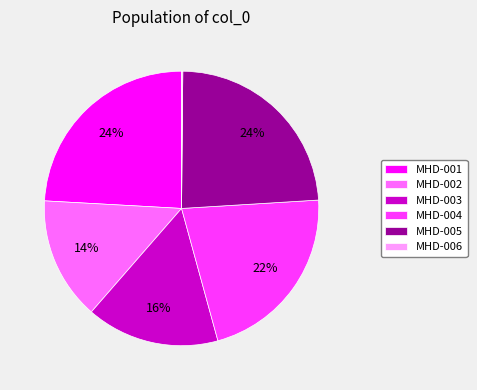

Is the sum of MHD-003 and MHD-002 greater than half?

No